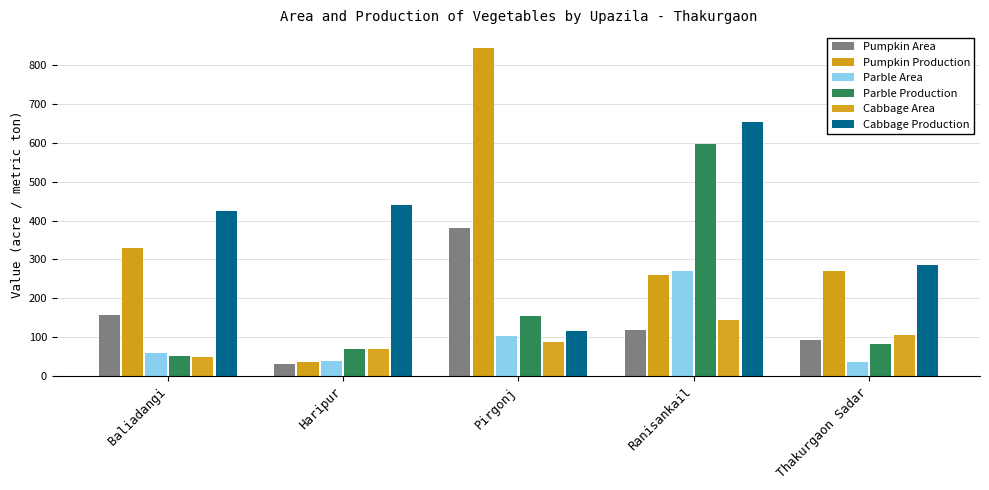

At which category is the sum across all series the highest?

Ranisankail